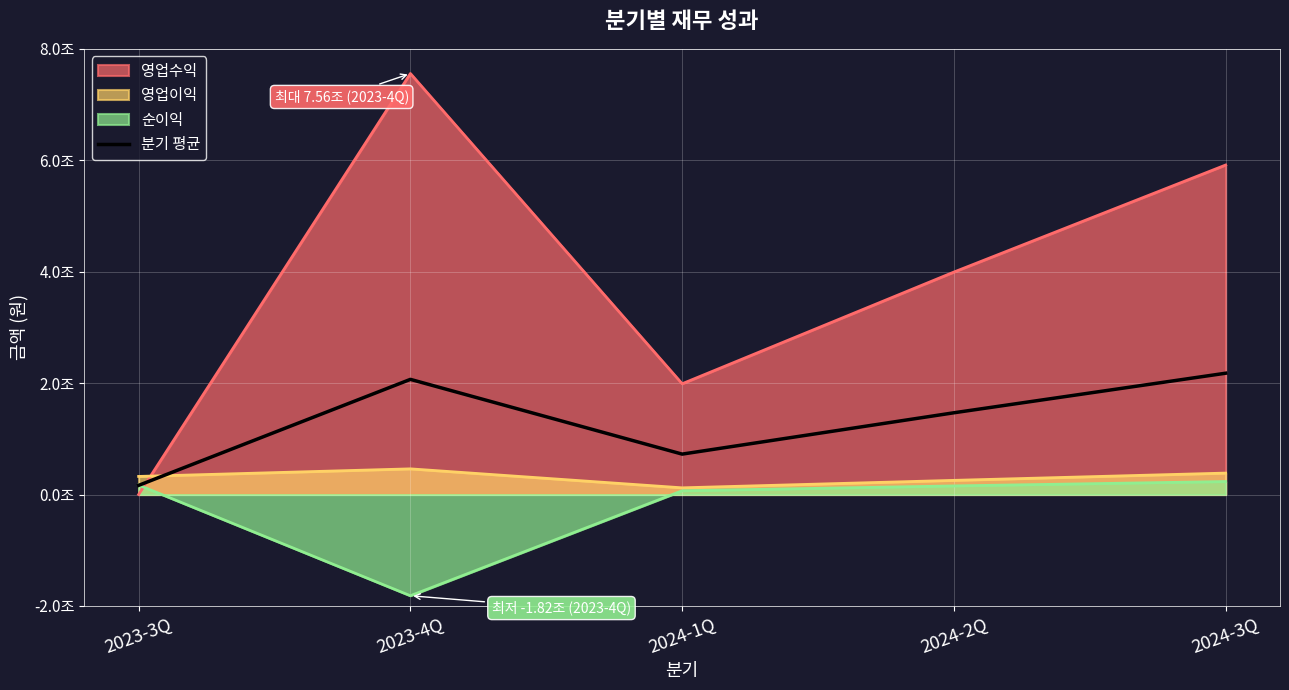

Reading right to left, list all the values displayed in this chart.

2024-3Q=2177589095655.0	2024-2Q=1467443500800.3	2024-1Q=725439628713.7	2023-4Q=2067063530643.7	2023-3Q=164746975349.0